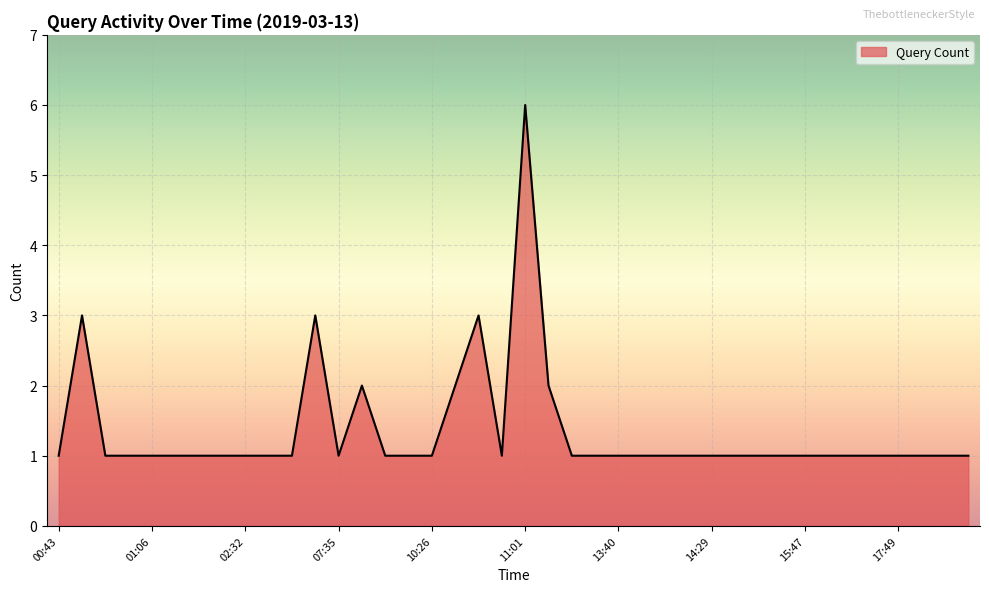

What is the difference between the maximum and minimum values?

5